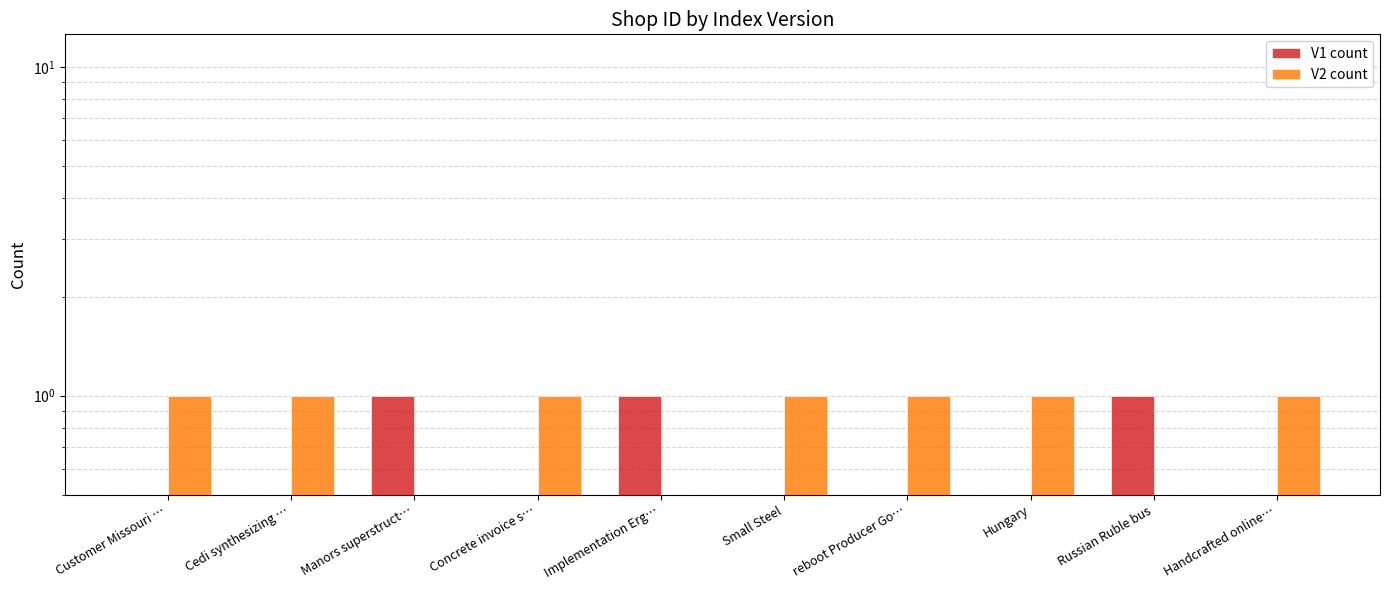

Between Manors superstruct… and reboot Producer Go…, which series saw the biggest shift?

V1 count